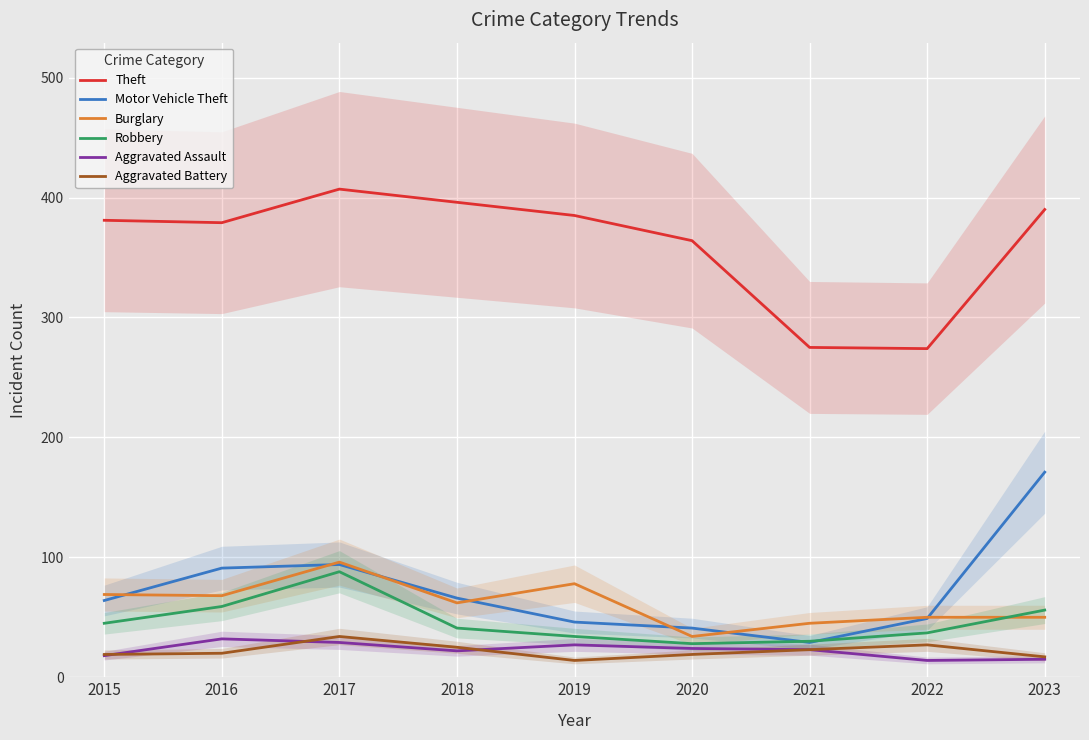

Between 2019 and 2022, which series saw the biggest shift?

Theft